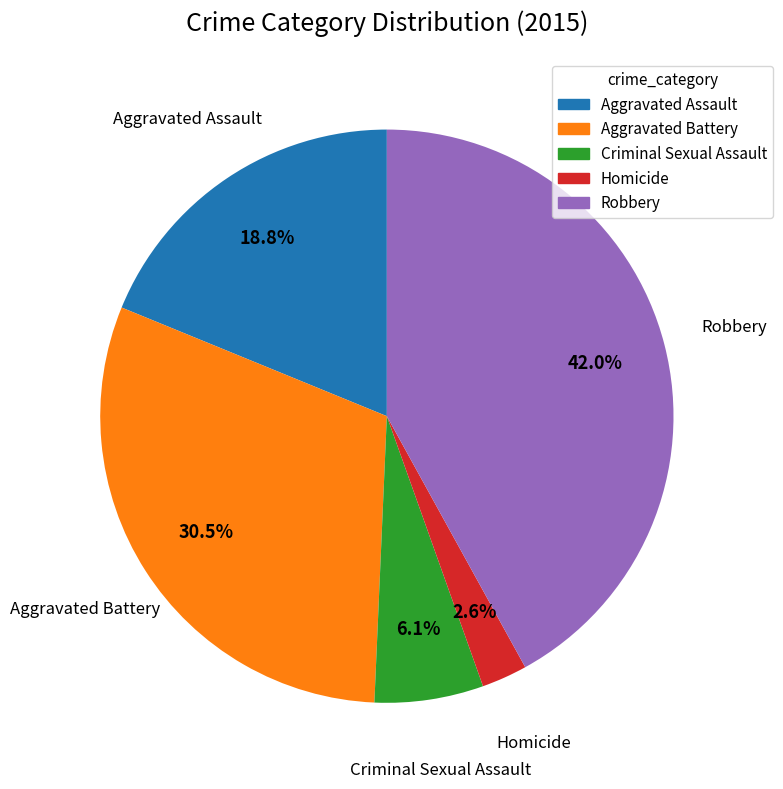

To the nearest percent, what is the difference between the Homicide and Aggravated Battery slice percentages?

28%